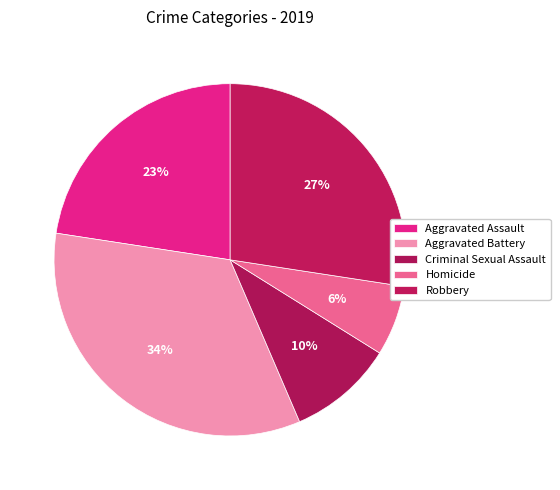

What is the smallest slice in the pie chart?

Homicide